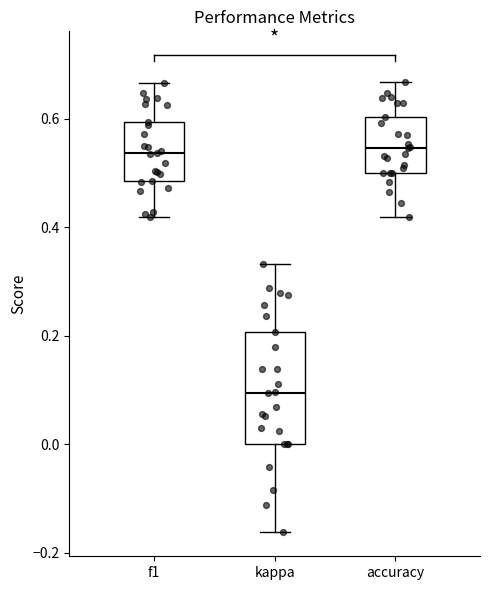

Reading left to right, read every box against the y-axis: the position of its median line, the range the box covers, and the ends of its whiskers. The values are not printed on the chart, so give them approximately, as read against the axis.

f1: median 0.54, box 0.48 to 0.60, whiskers 0.42 to 0.66
kappa: median 0.10, box 0.00 to 0.20, whiskers -0.16 to 0.34
accuracy: median 0.54, box 0.50 to 0.60, whiskers 0.42 to 0.66